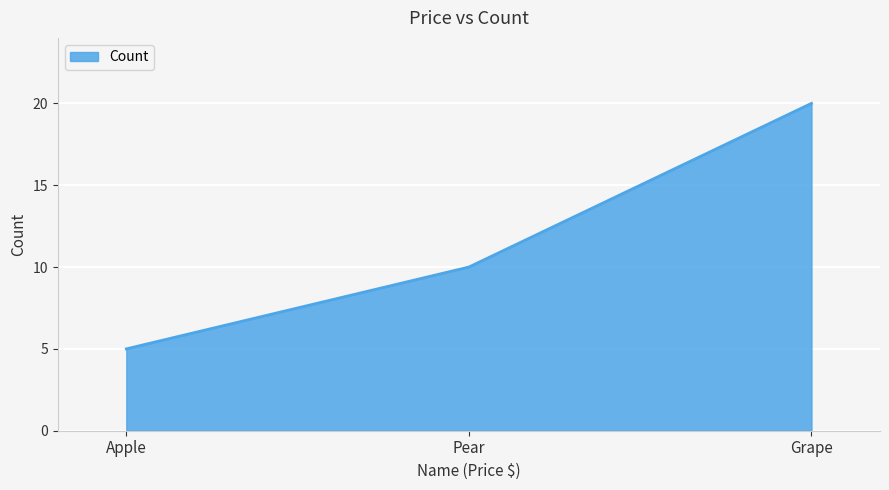

Rank the categories by value from lowest to highest.

Apple, Pear, Grape